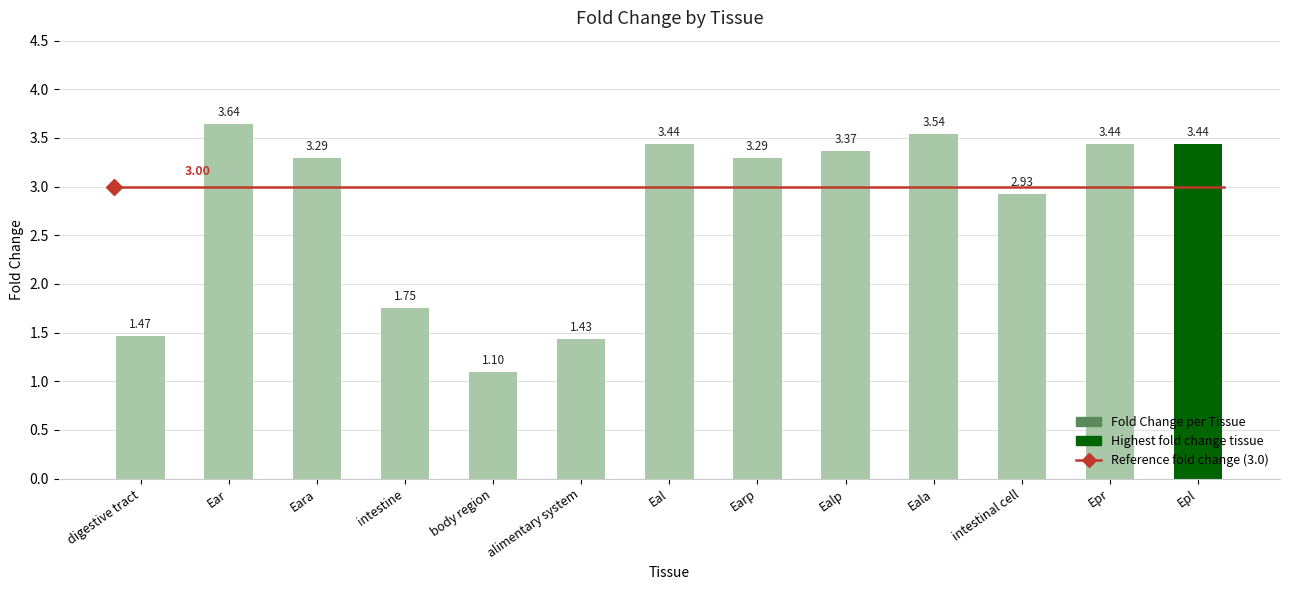

At which label does the data first exceed 3?

Ear